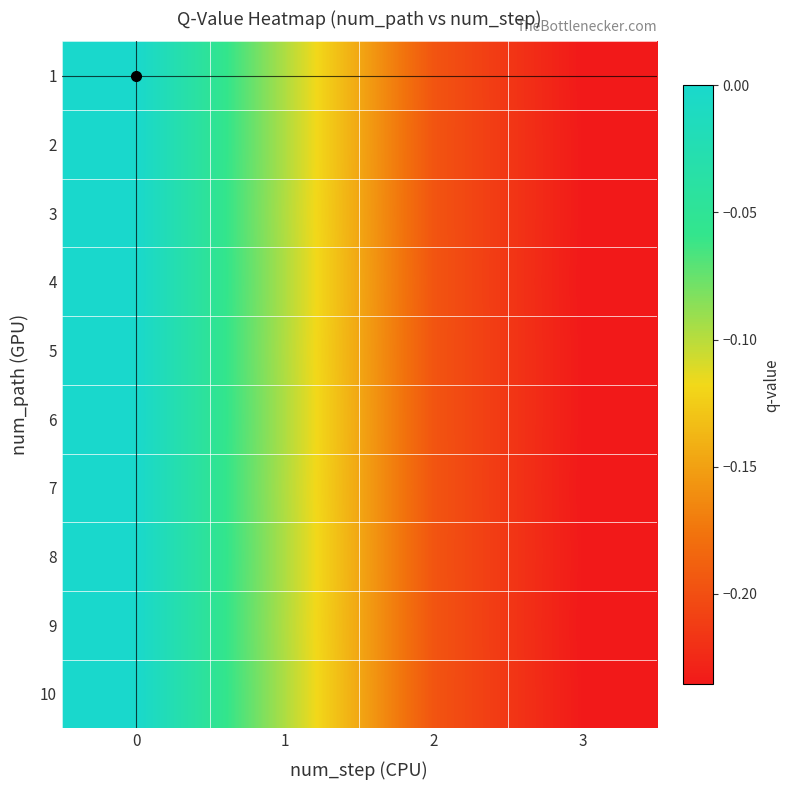

Reading left to right, transcribe all the data shown in this chart.

1: 0=0.0	1=-0.1	2=-0.2	3=-0.2
2: 0=0.0	1=-0.1	2=-0.2	3=-0.2
3: 0=0.0	1=-0.1	2=-0.2	3=-0.2
4: 0=0.0	1=-0.1	2=-0.2	3=-0.2
5: 0=0.0	1=-0.1	2=-0.2	3=-0.2
6: 0=0.0	1=-0.1	2=-0.2	3=-0.2
7: 0=0.0	1=-0.1	2=-0.2	3=-0.2
8: 0=0.0	1=-0.1	2=-0.2	3=-0.2
9: 0=0.0	1=-0.1	2=-0.2	3=-0.2
10: 0=0.0	1=-0.1	2=-0.2	3=-0.2